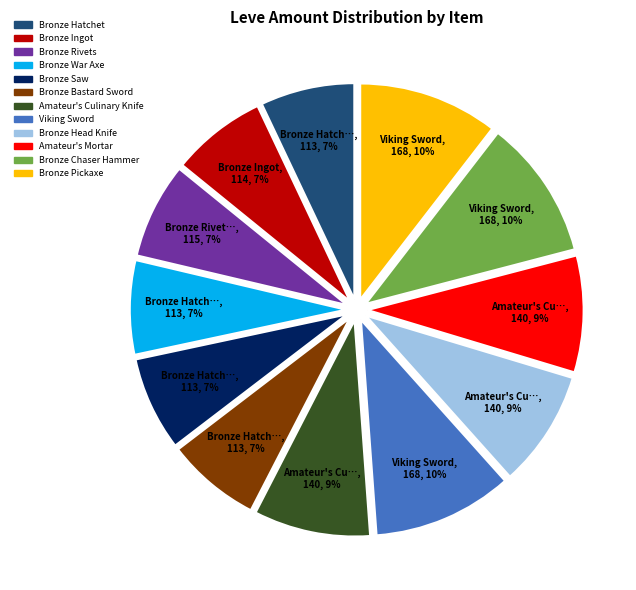

How many slices are in this pie chart?

12